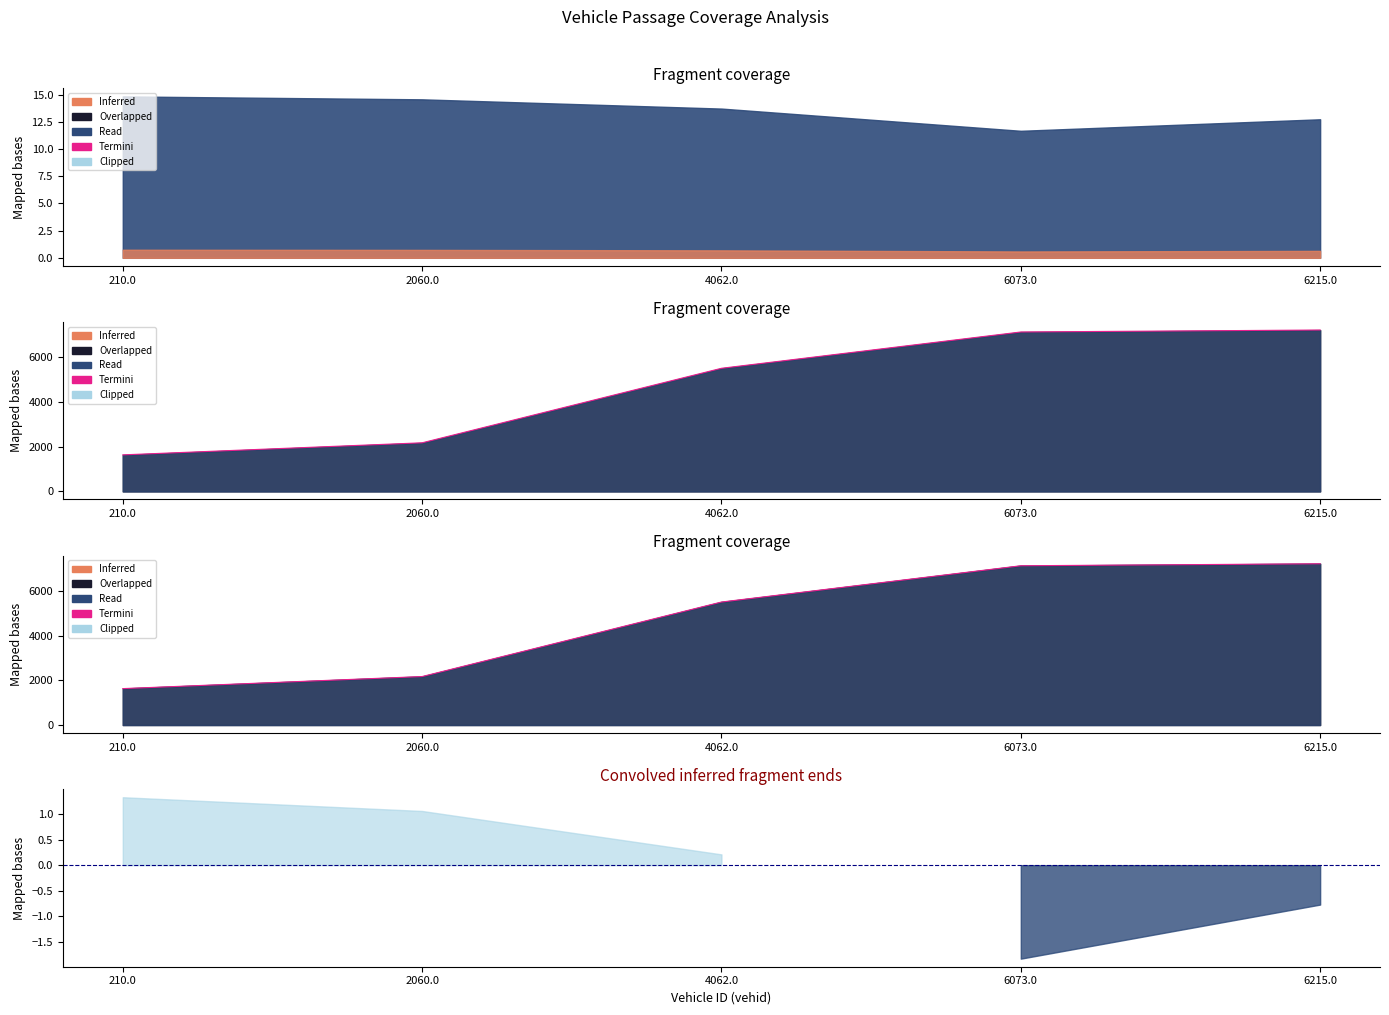

True or false: exit_line and entry_line intersect in this chart.

False